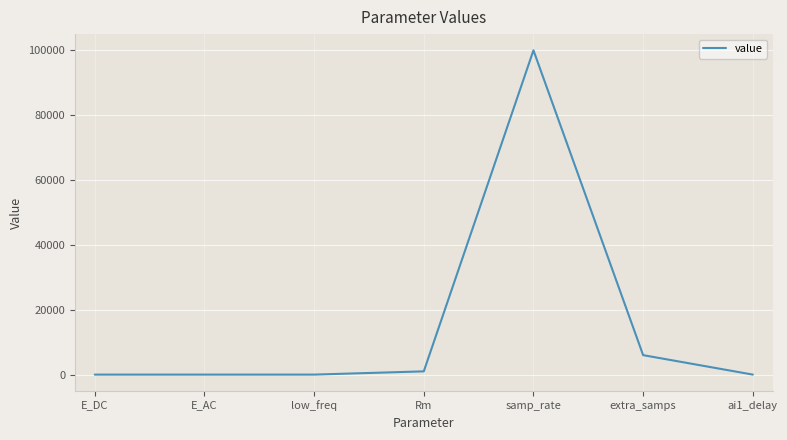

True or false: the data has more than 0 interior local peaks.

True